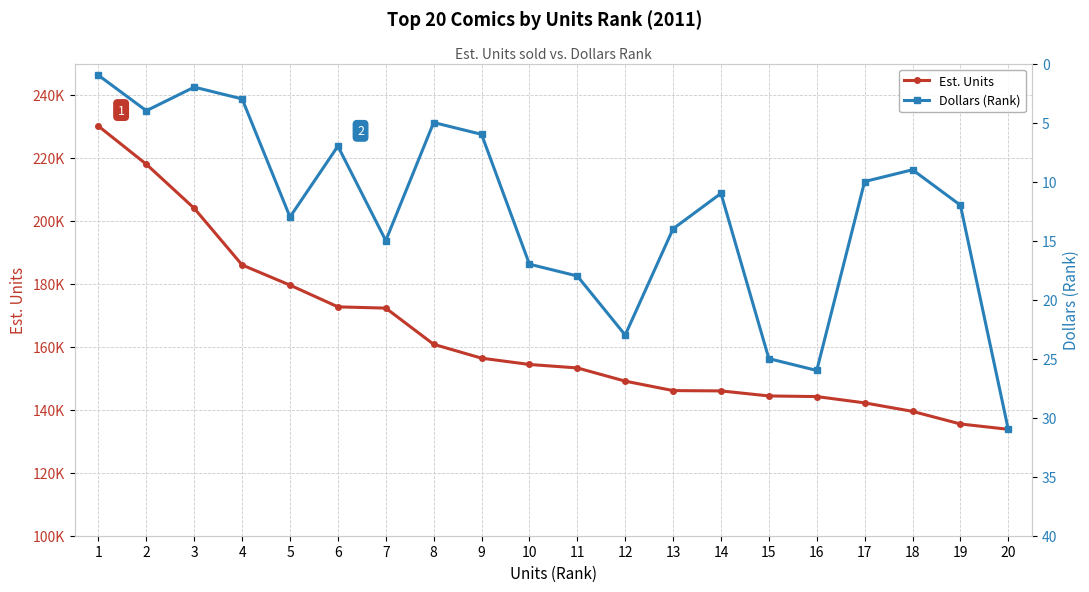

Reading left to right, list all the values displayed in this chart.

Est. Units: 230100	218000	204000	186000	179600	172700	172300	160800	156400	154400	153300	149100	146100	146000	144400	144200	142200	139500	135500	133800
Dollars (Rank): 1	4	2	3	13	7	15	5	6	17	18	23	14	11	25	26	10	9	12	31